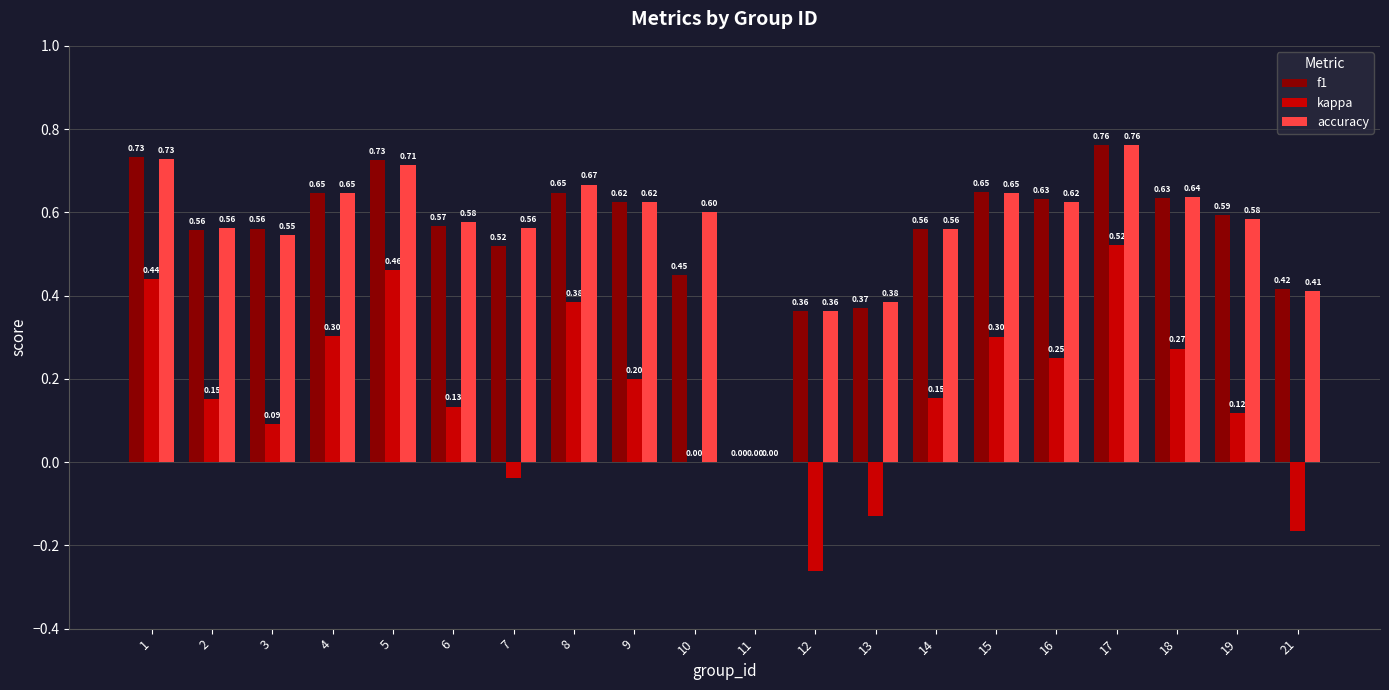

How many data points in f1 are above 0?

19